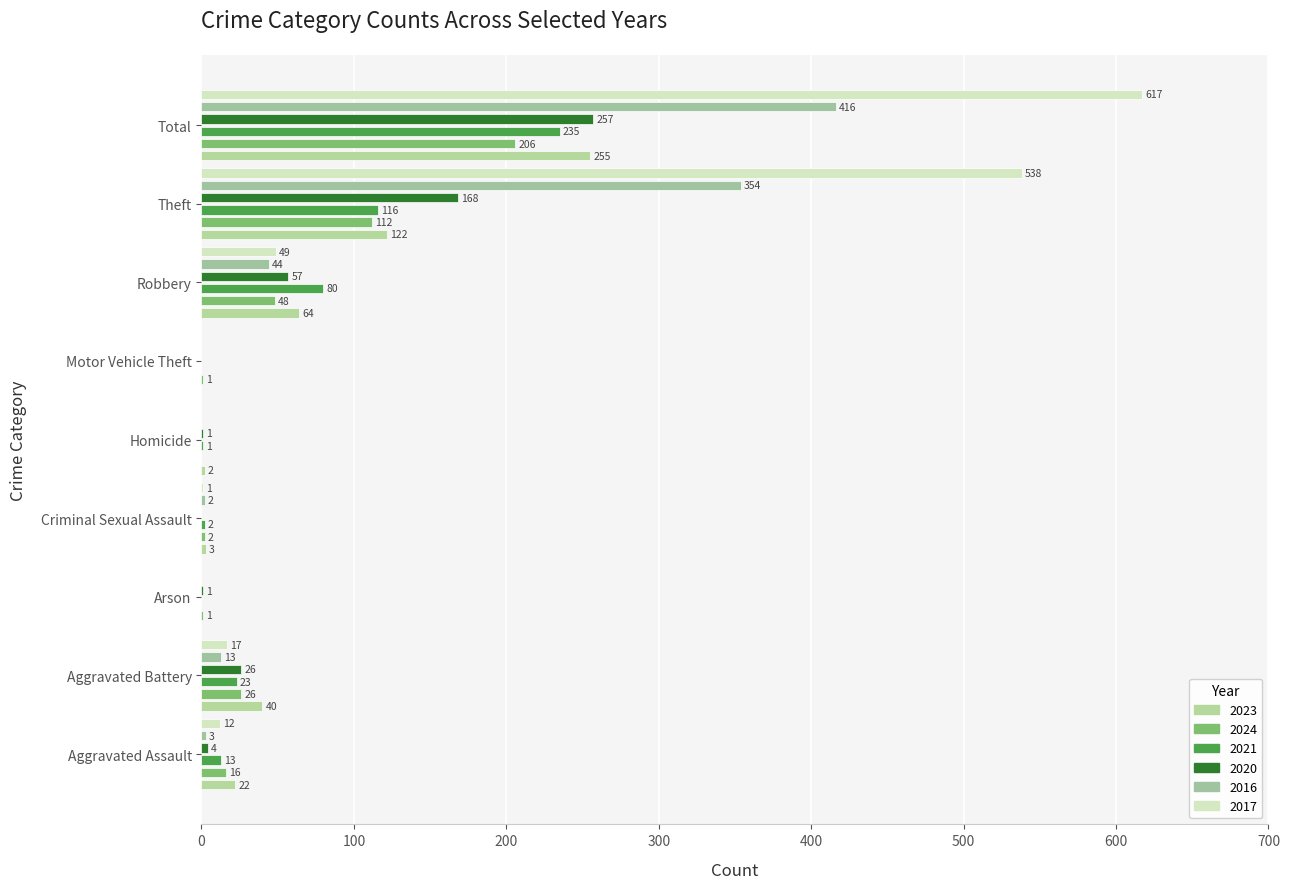

Which category has the lowest value in the 2021 series?

Arson